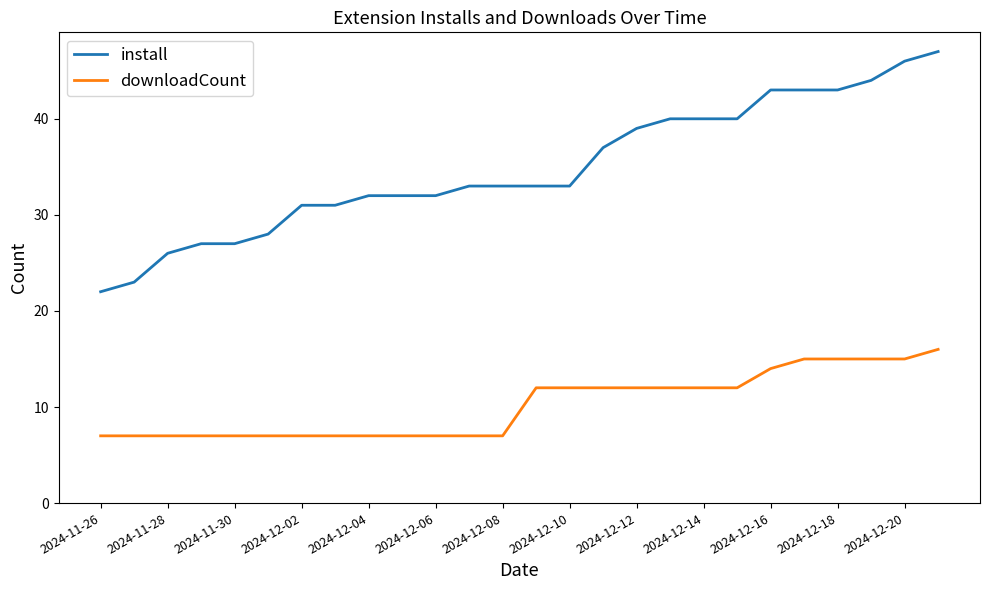

List the series in order of their overall mean, lowest first.

downloadCount, install